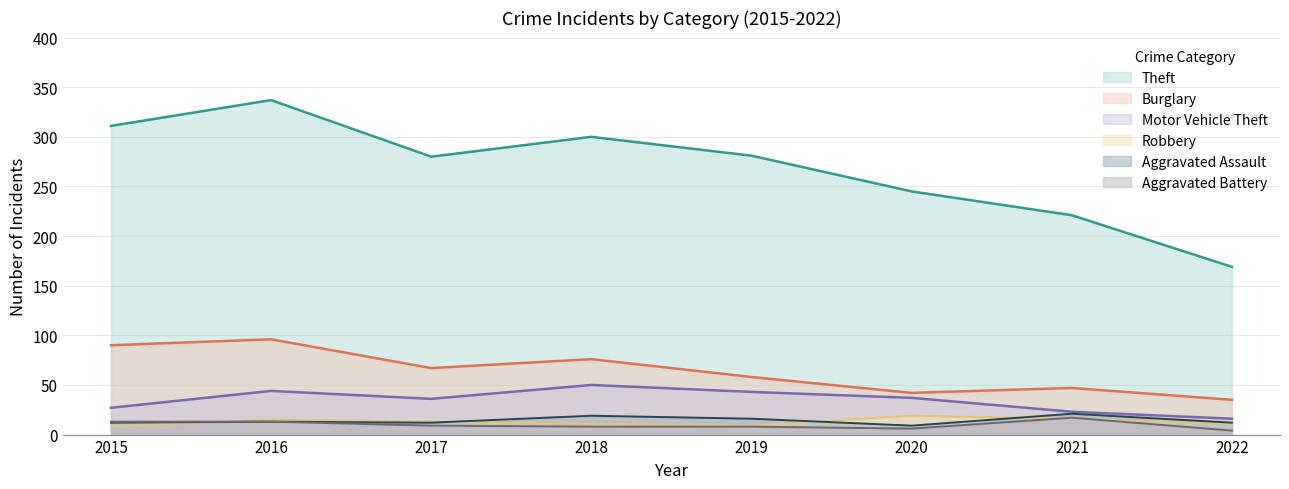

What is the greatest value displayed?

337